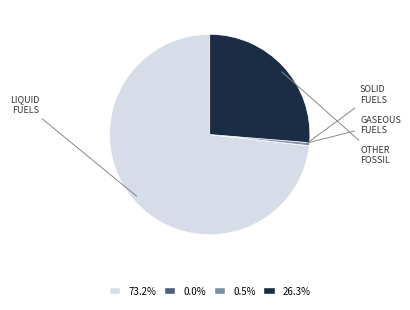

Is there a majority slice in this chart?

Yes